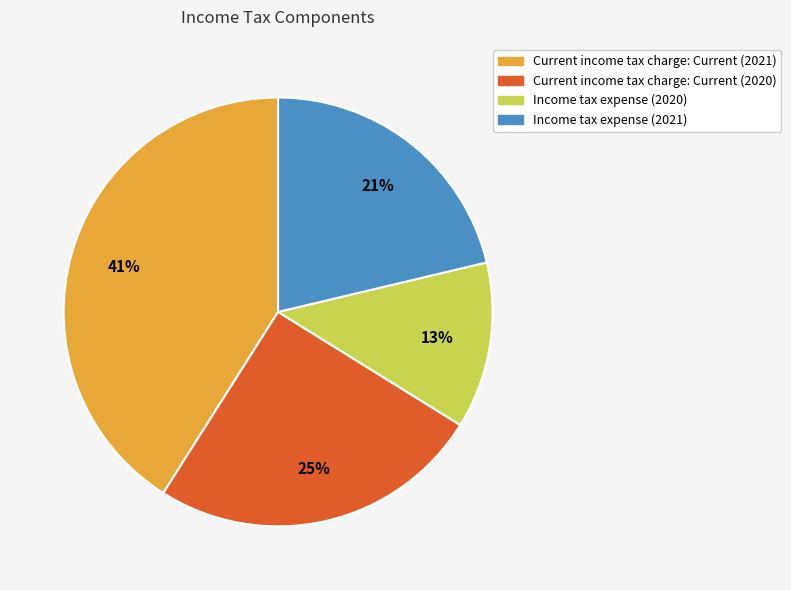

True or false: Current income tax charge: Current (2020) accounts for 32% of the total.

False